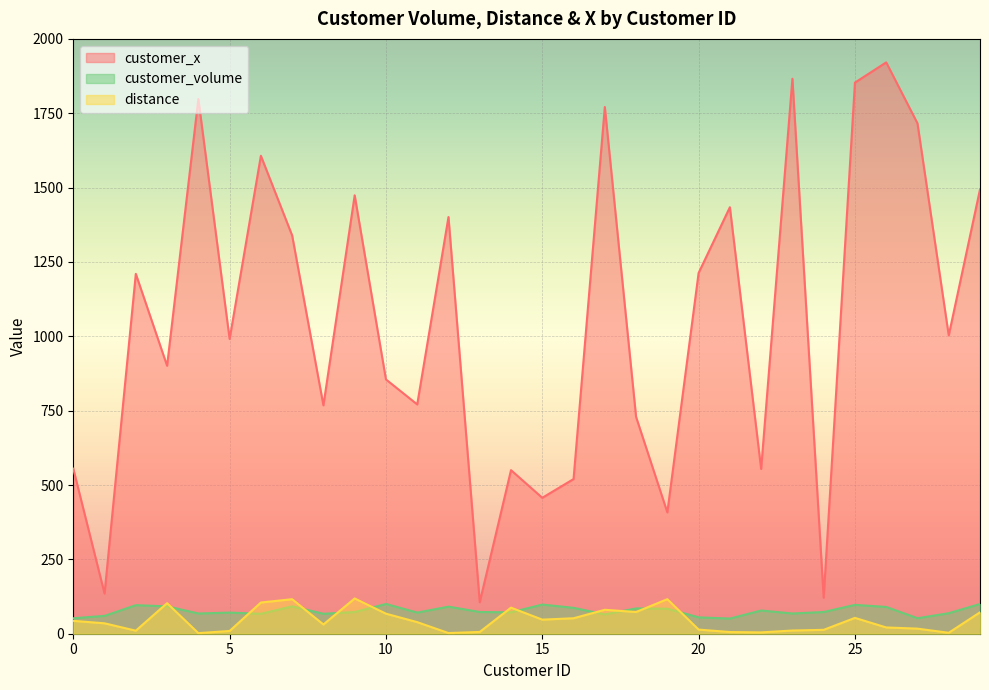

Which has a higher value, 19 or 27?

19